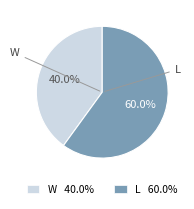

What portion of the pie excludes L?

40.0%